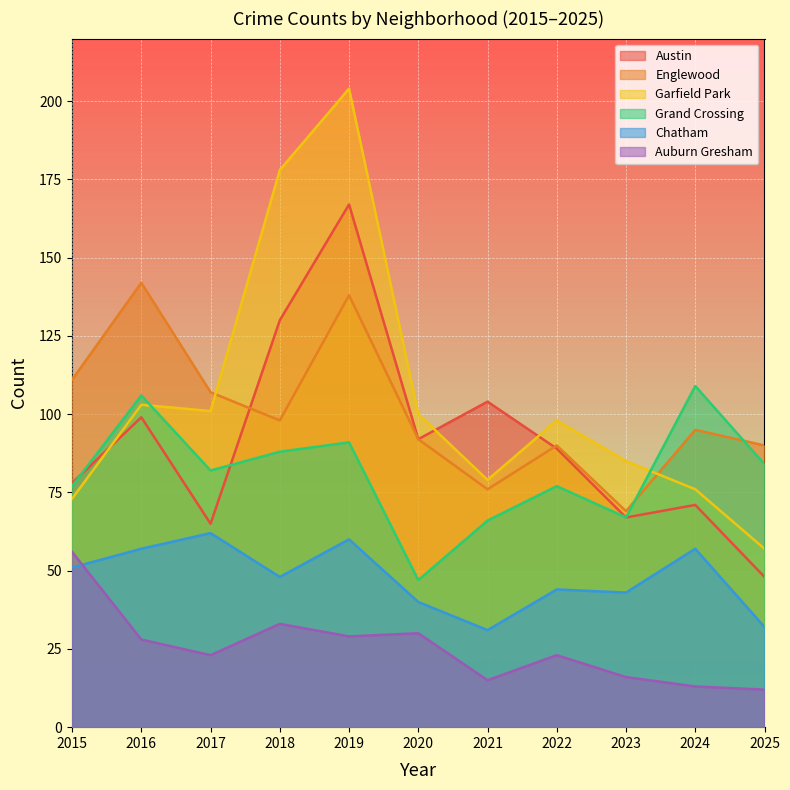

True or false: Englewood and Austin intersect in this chart.

True